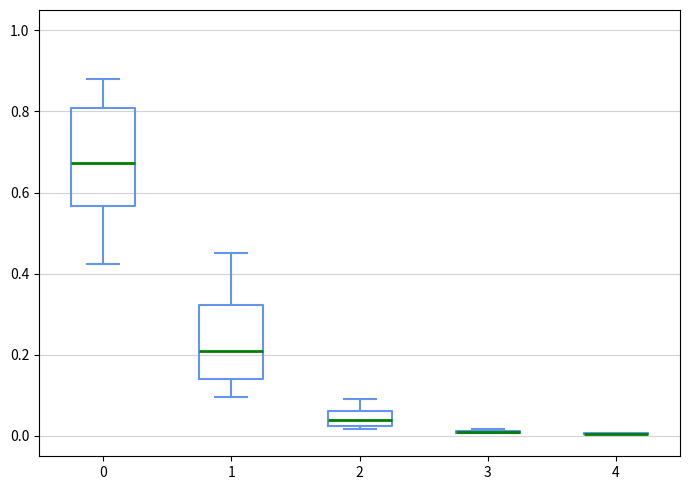

Reading left to right, transcribe this box plot: for each box, give where its median line is, the range the box spans, and where its two whiskers end, as read against the y-axis. The values are not printed on the chart, so give them approximately, as read against the axis.

0: median 0.68, box 0.56 to 0.80, whiskers 0.42 to 0.88
1: median 0.22, box 0.14 to 0.32, whiskers 0.10 to 0.46
2: median 0.04, box 0.02 to 0.06, whiskers 0.02 (just below the box's lower edge) to 0.10
3: box collapsed to a line at 0.02, whiskers 0.00 to 0.02
4: box collapsed to a line at 0.00, whiskers 0.00 to 0.00